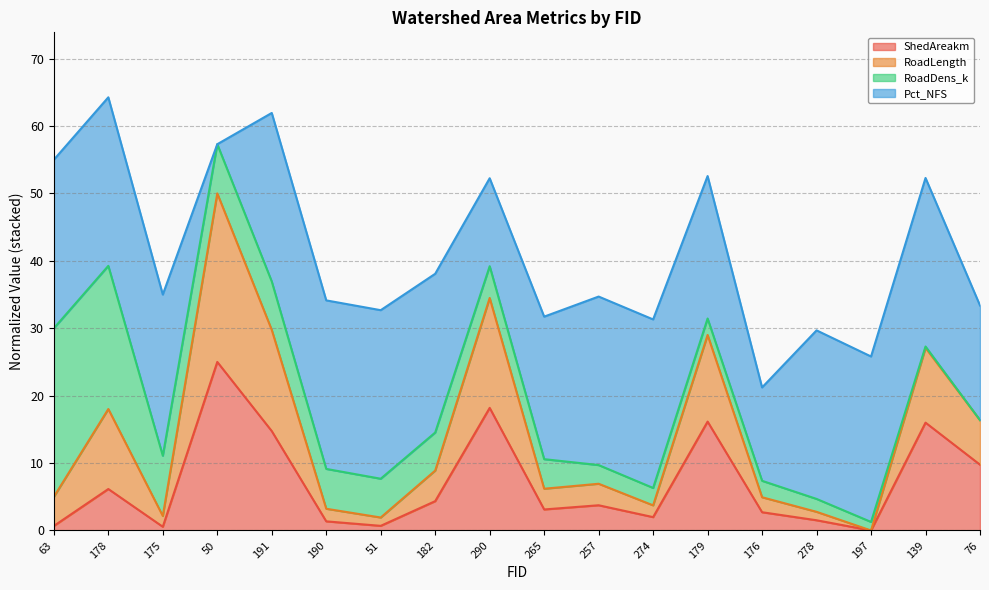

What is the difference between the maximum and second lowest values in the ShedAreakm series?

24.4